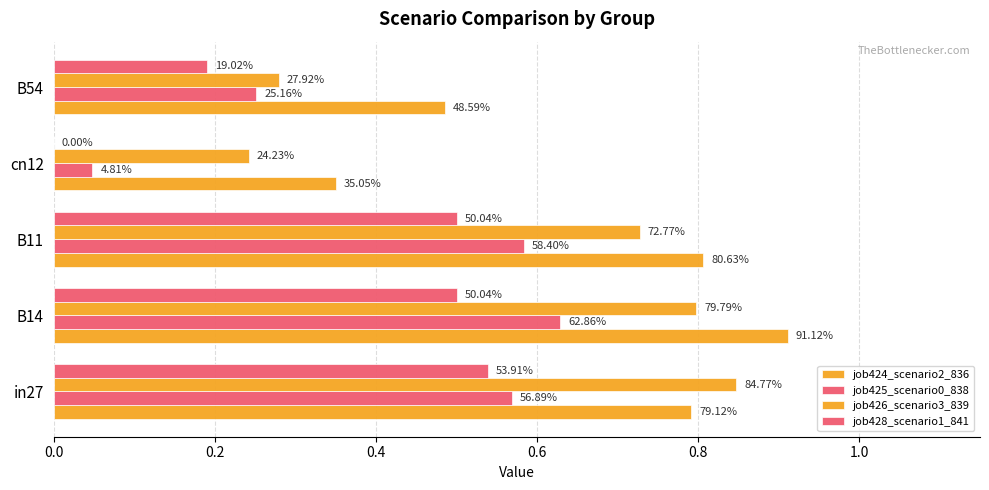

Does the chart contain any negative values?

No